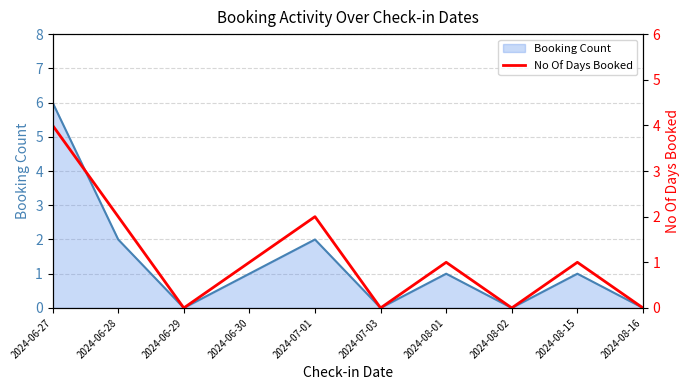

At which category does the data reach its first local valley?

2024-06-29